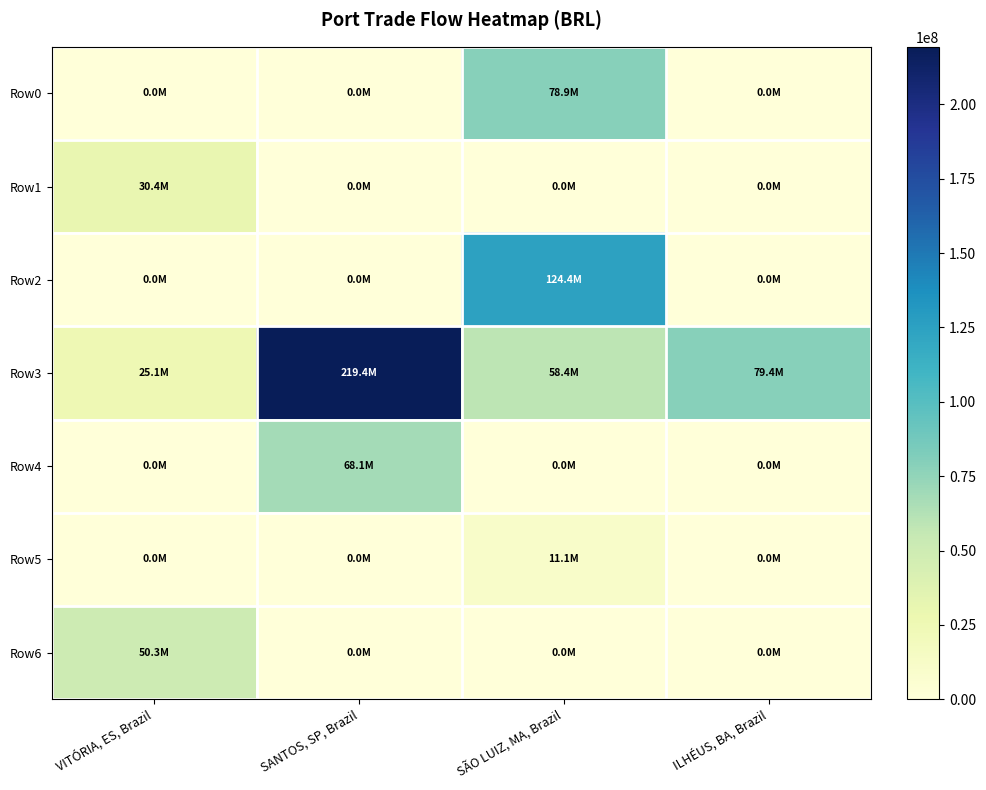

Which label corresponds to the smallest value in the chart?

VITÓRIA, ES, Brazil